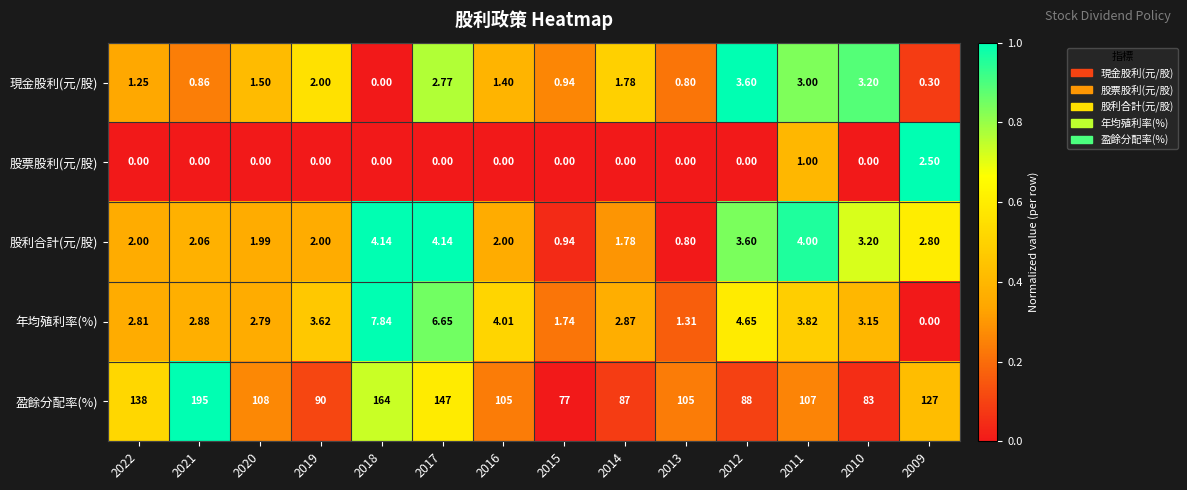

Which series changed the most between 2022 and 2021?

盈餘分配率(%)